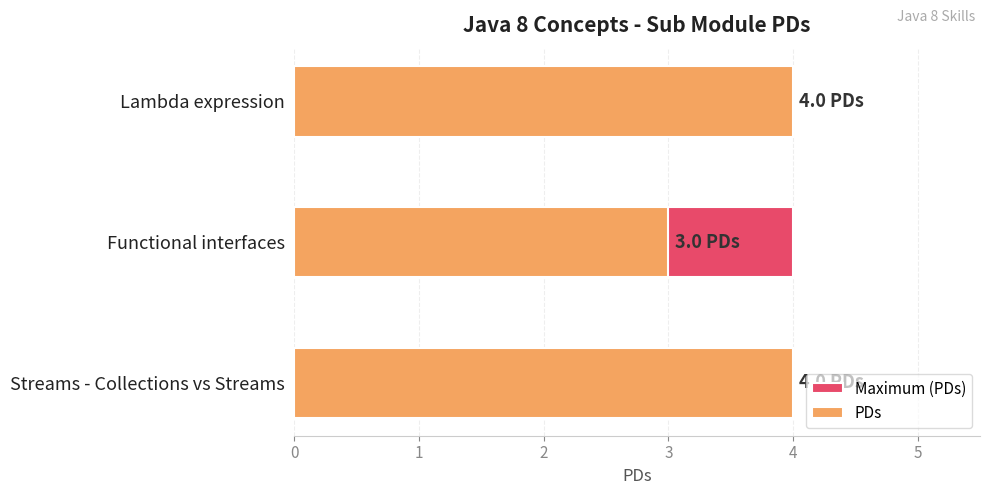

True or false: Maximum (PDs) has a value of 0.7 at 1.

False